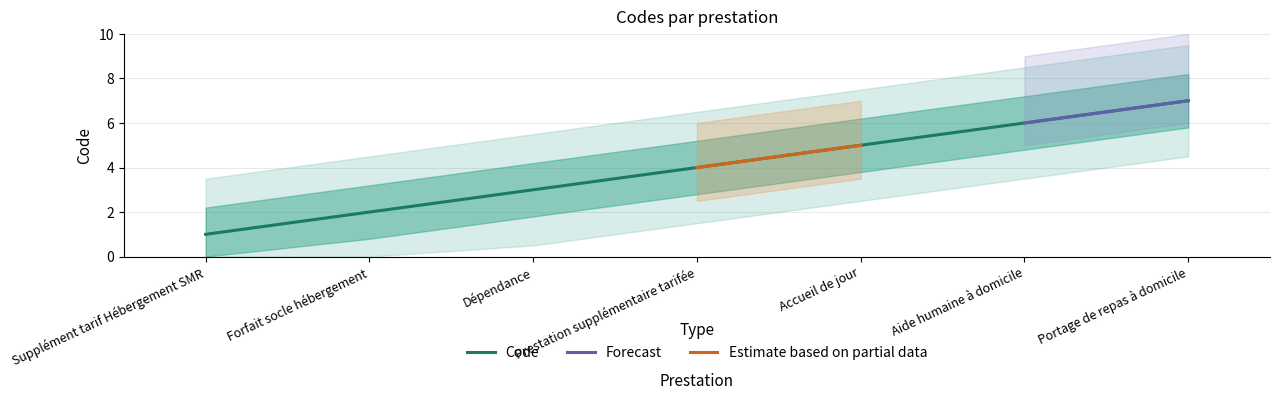

How many values are between 2 and 6?

5